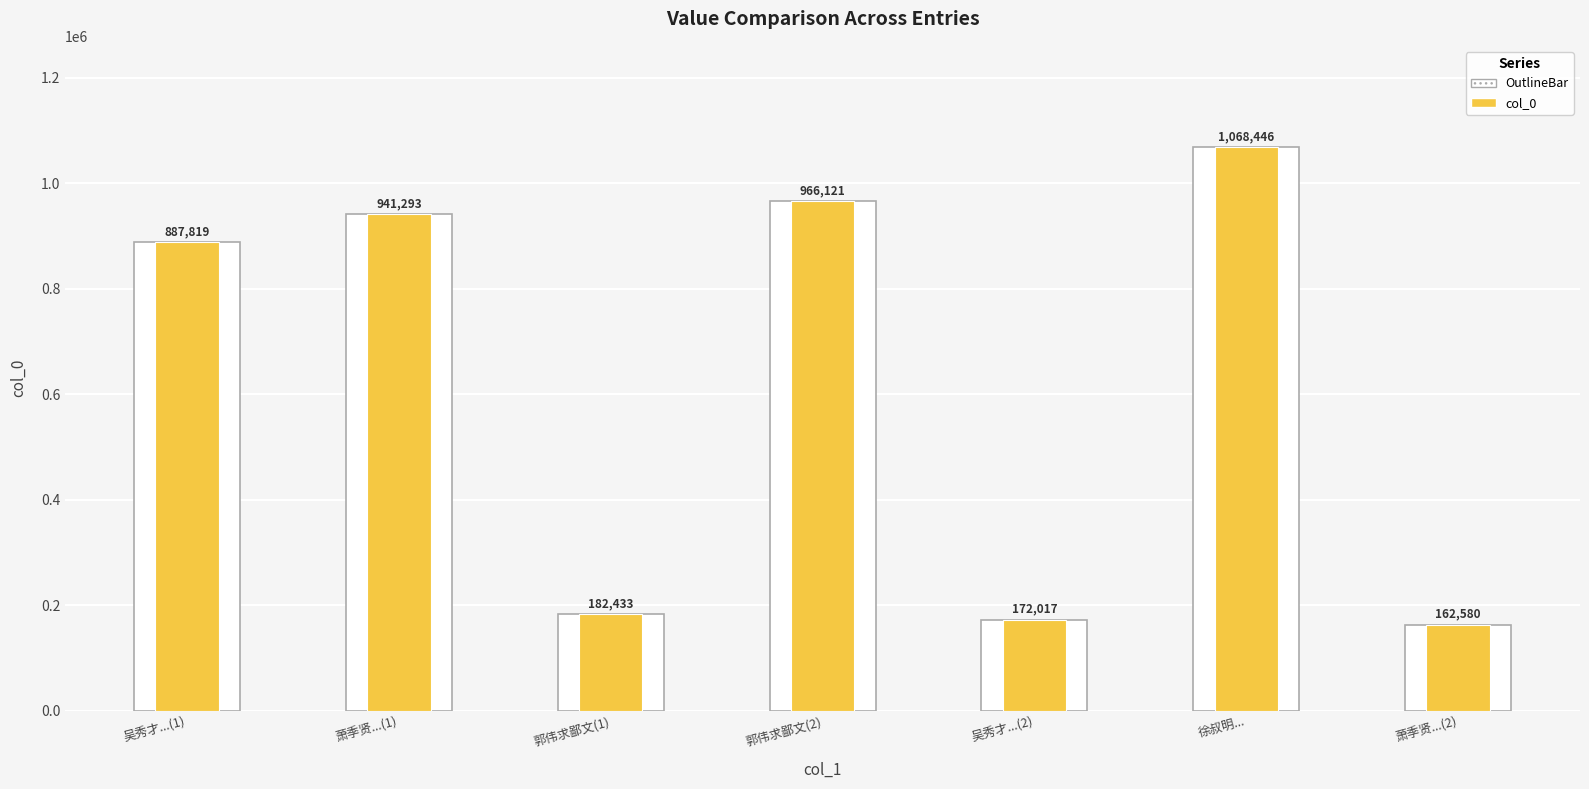

List the labels in order of col_0 value, largest first.

徐叔明..., 郭伟求鄙文(2), 萧季贤...(1), 吴秀才...(1), 郭伟求鄙文(1), 吴秀才...(2), 萧季贤...(2)